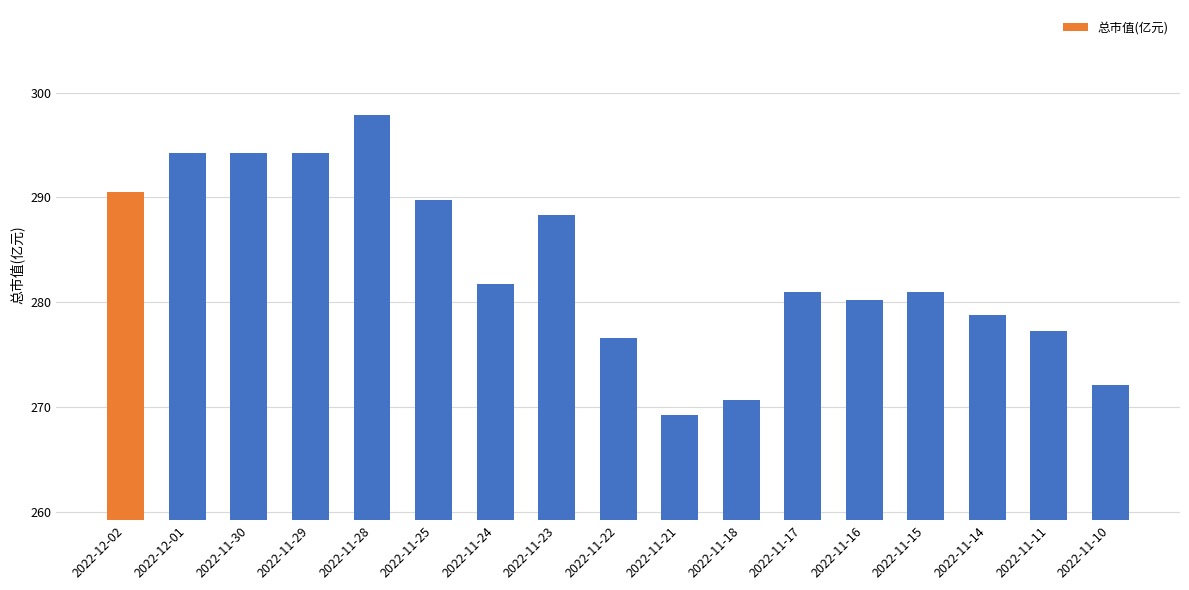

Which has a higher value, 2022-11-18 or 2022-11-28?

2022-11-28